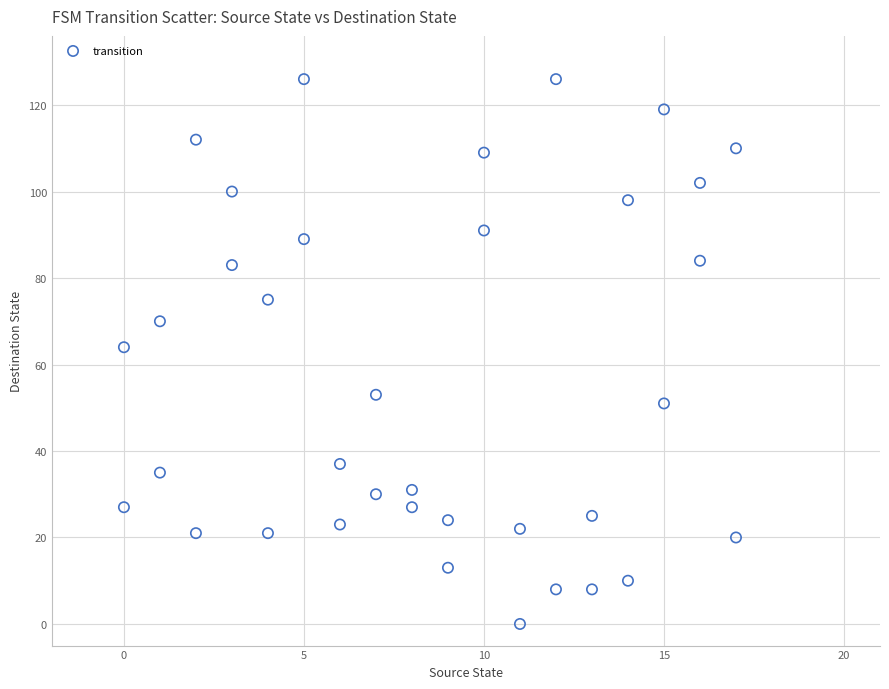

What is the range of Y values (max minus min)?

126